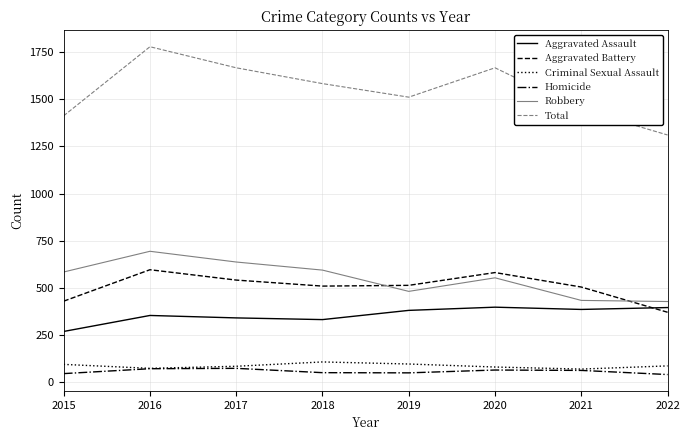

True or false: Total and Criminal Sexual Assault intersect in this chart.

False